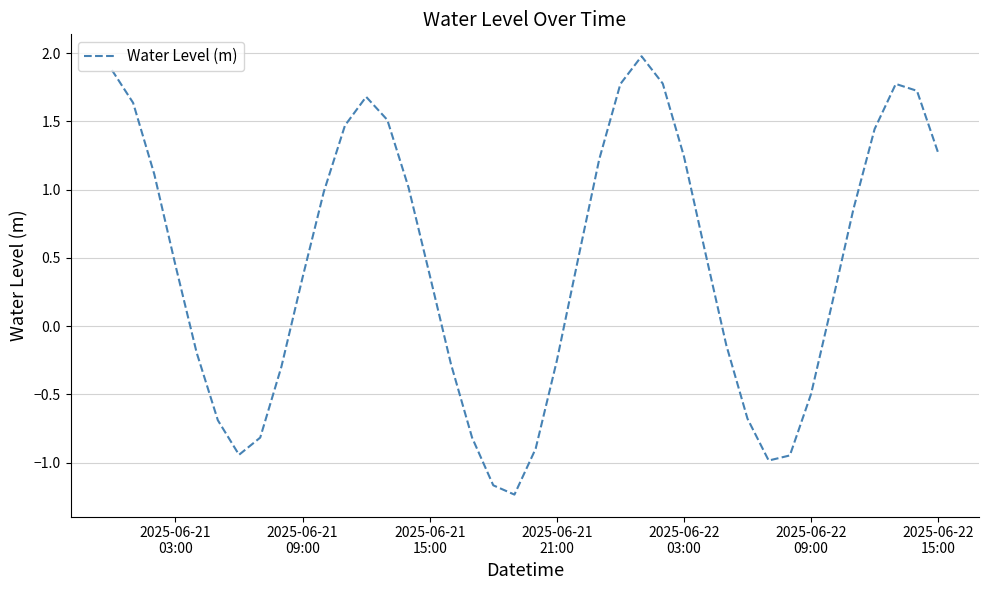

What is the difference between the maximum and minimum values?

3.2